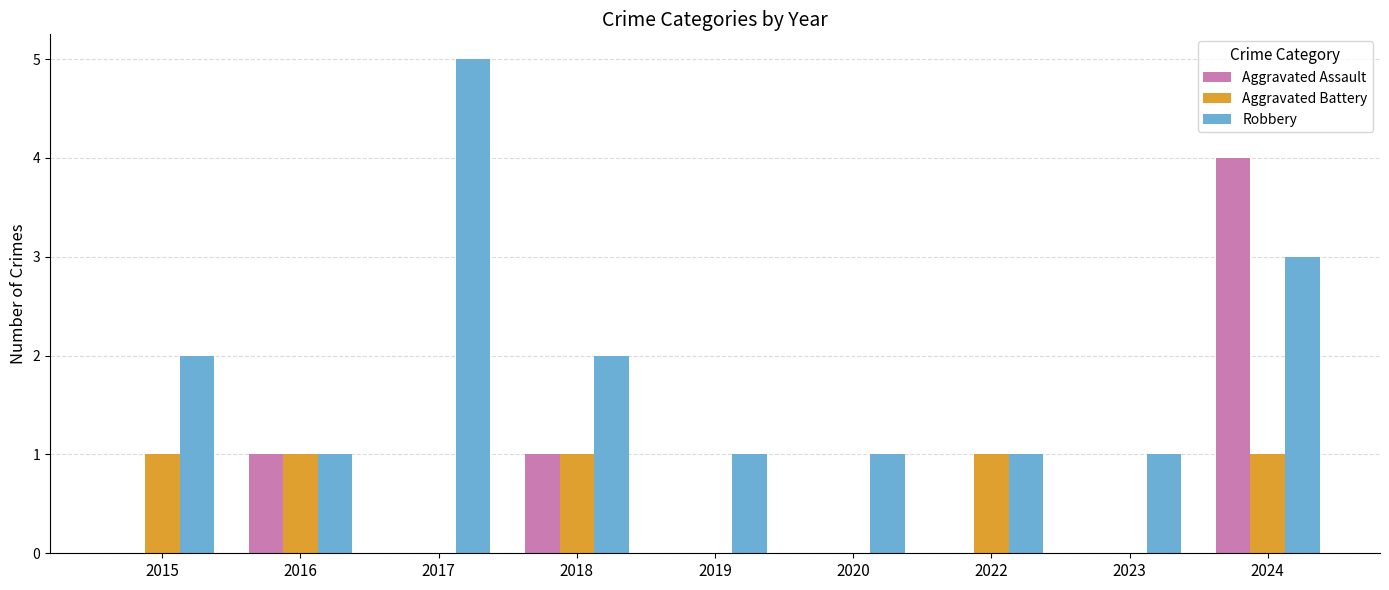

Reading right to left, extract all data points from this chart.

Aggravated Assault: 2024=4	2023=0	2022=0	2020=0	2019=0	2018=1	2017=0	2016=1	2015=0
Aggravated Battery: 2024=1	2023=0	2022=1	2020=0	2019=0	2018=1	2017=0	2016=1	2015=1
Robbery: 2024=3	2023=1	2022=1	2020=1	2019=1	2018=2	2017=5	2016=1	2015=2